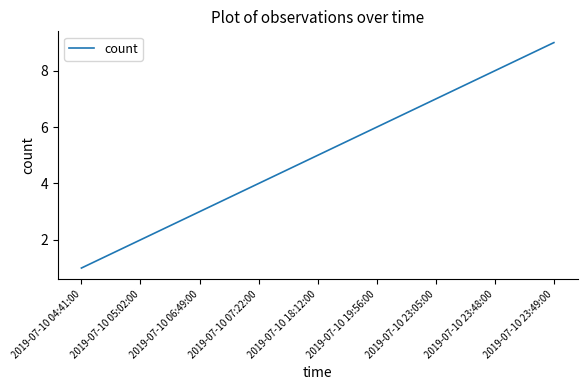

True or false: the data has more than 0 interior local peaks.

False